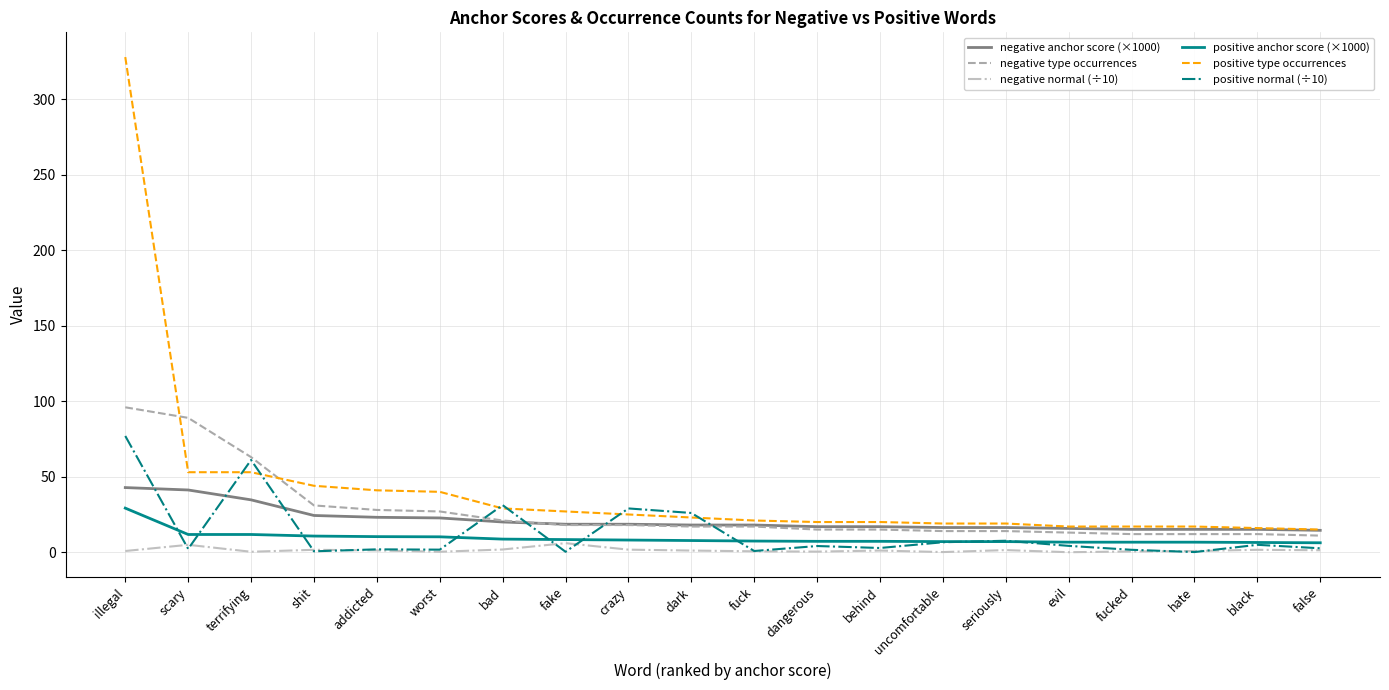

At which label is negative type occurrences closest to 53?

terrifying